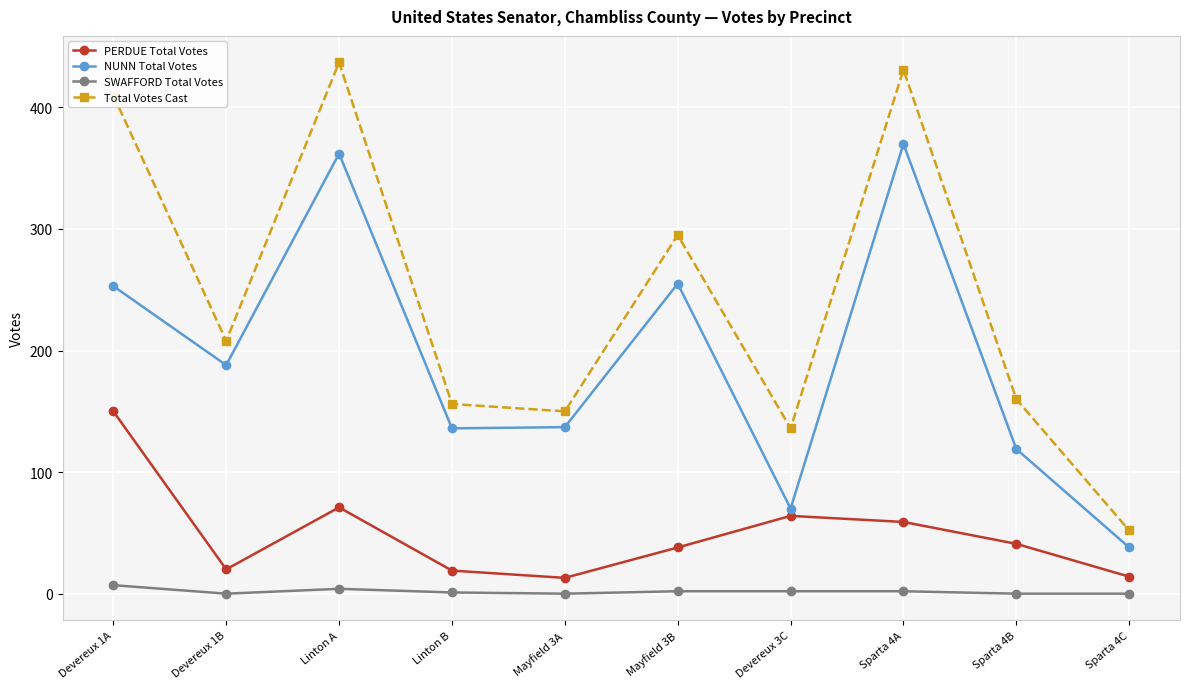

The PERDUE Total Votes series shows 71 at Linton A. True or false?

True